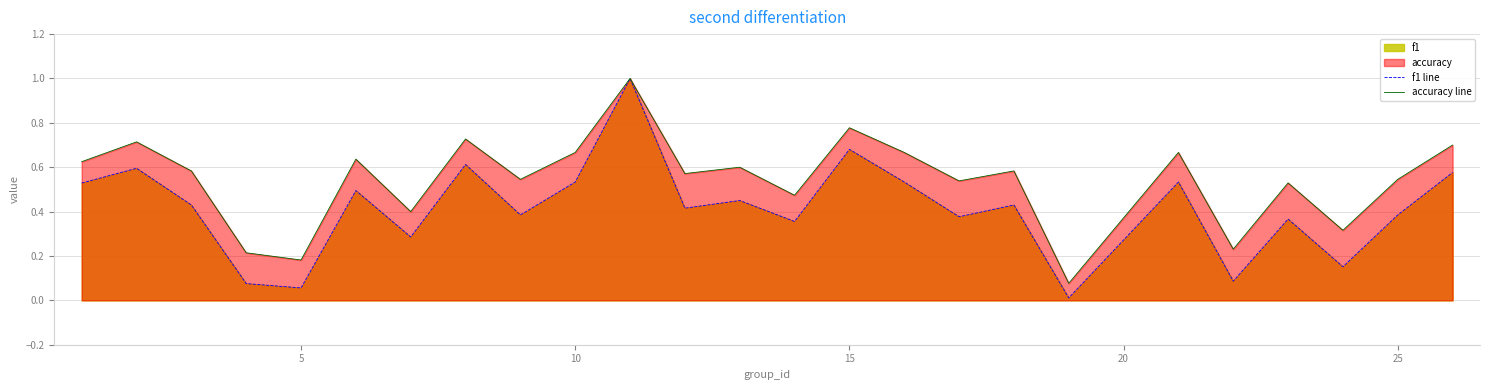

Which series has the largest total across all categories?

accuracy line